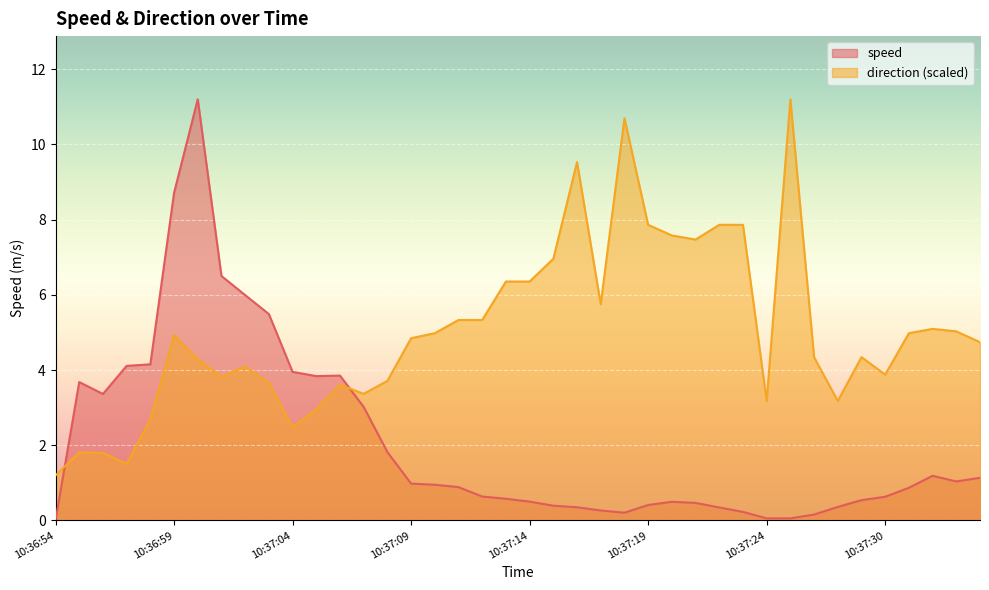

How many lines are shown in the chart?

2